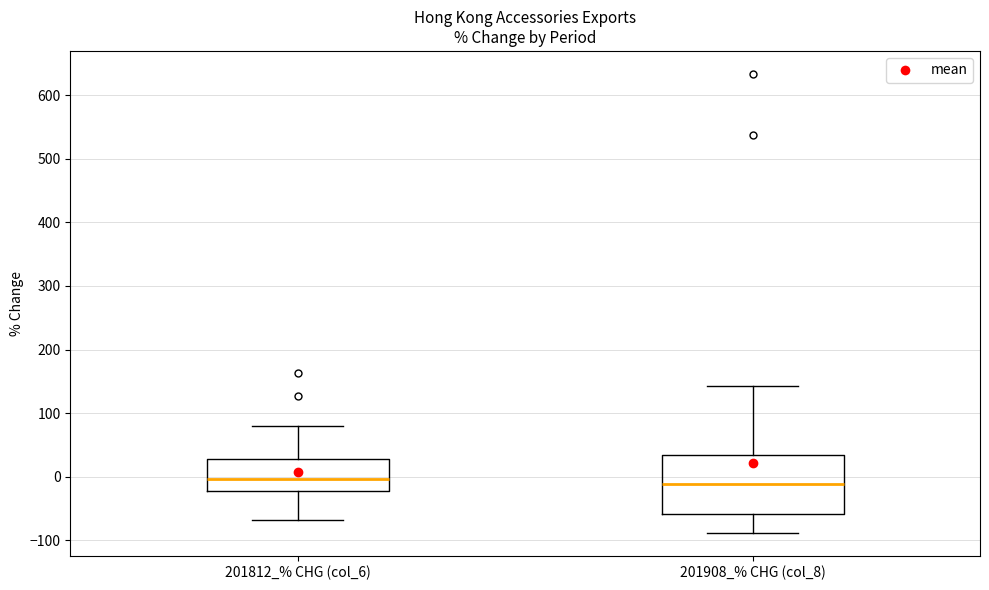

Reading left to right, transcribe this box plot: for each box, give where its median line is, the range the box spans, and where its two whiskers end, as read against the y-axis. The values are not printed on the chart, so give them approximately, as read against the axis.

201812_% CHG (col_6): median 0, box -20 to 30, whiskers -70 to 80
201908_% CHG (col_8): median -10, box -60 to 30, whiskers -90 to 140